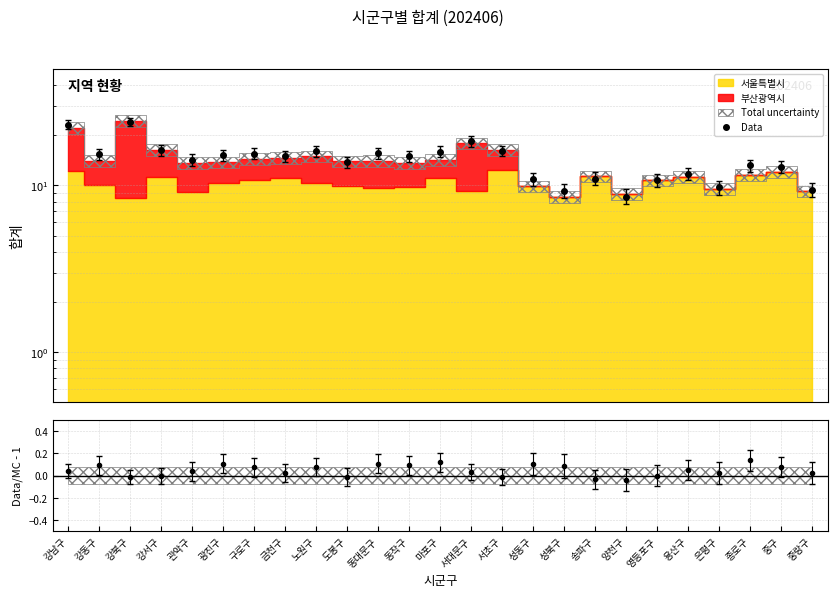

Which category has the highest value across all series?

강북구